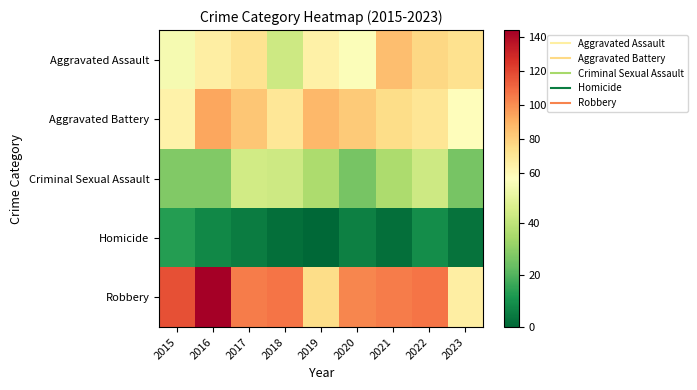

Between 2017 and 2020, which is larger?

2017